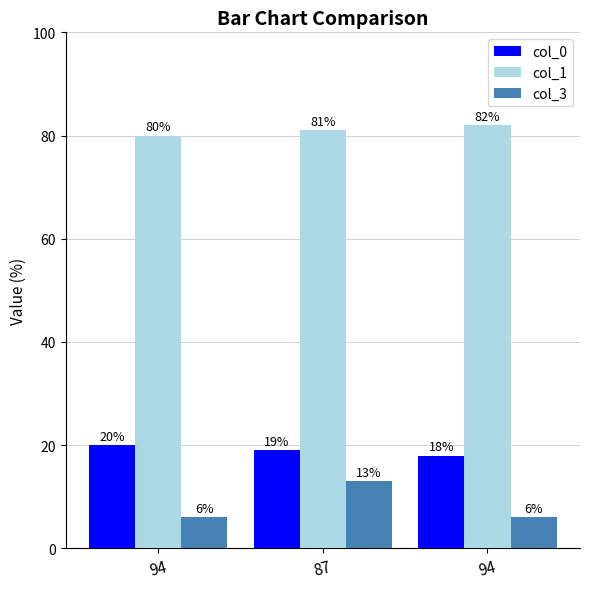

What are all the series names shown in the legend?

col_0, col_1, col_3